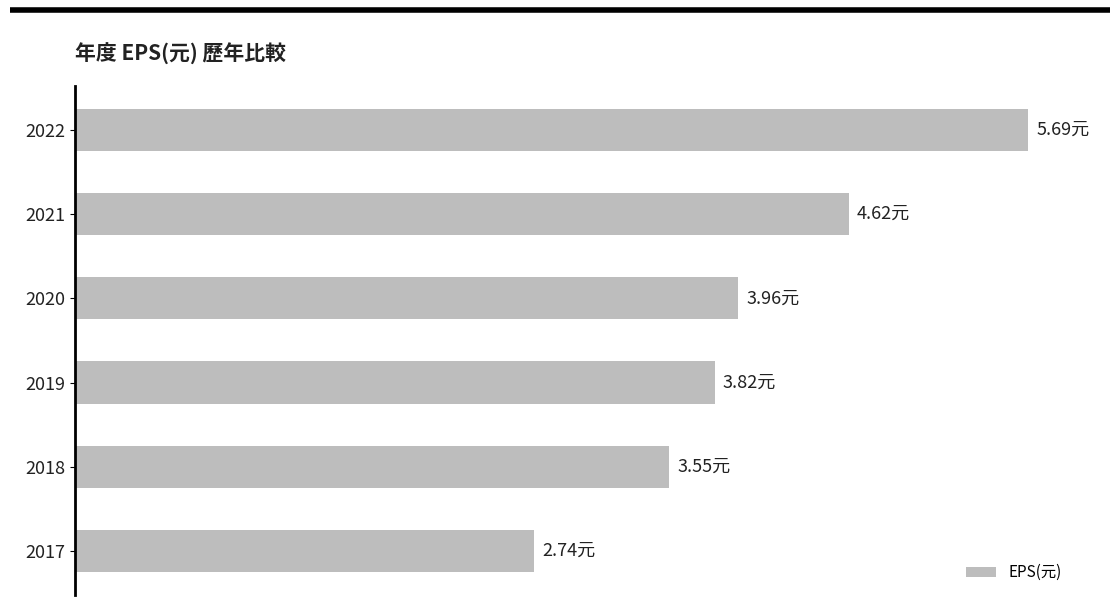

Does the chart contain any negative values?

No